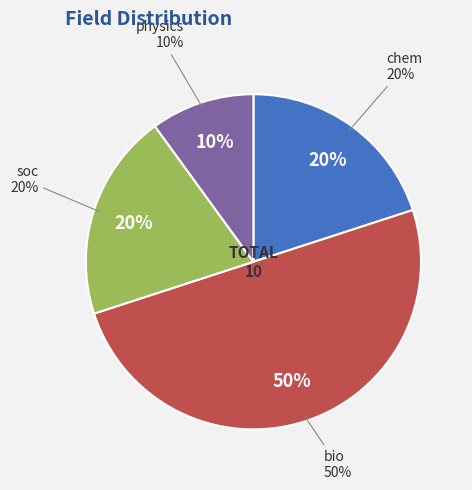

Which slice is the smallest?

physics